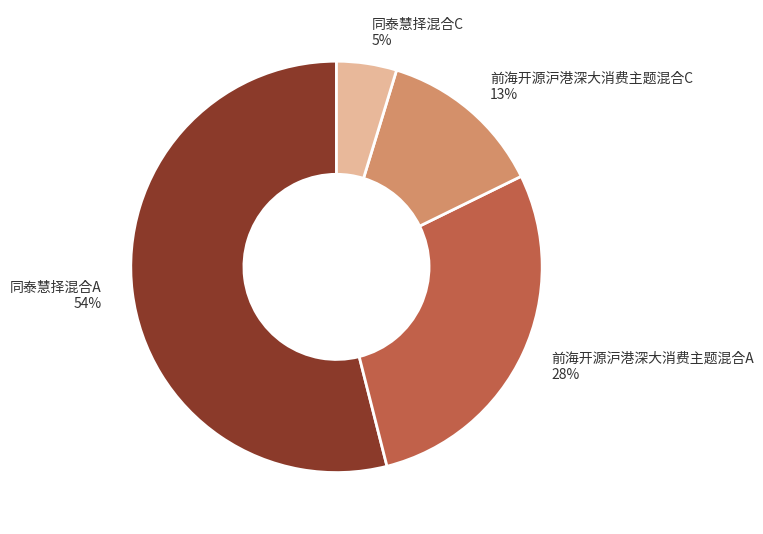

Is it true that 前海开源沪港深大消费主题混合C is 26% of the pie?

False